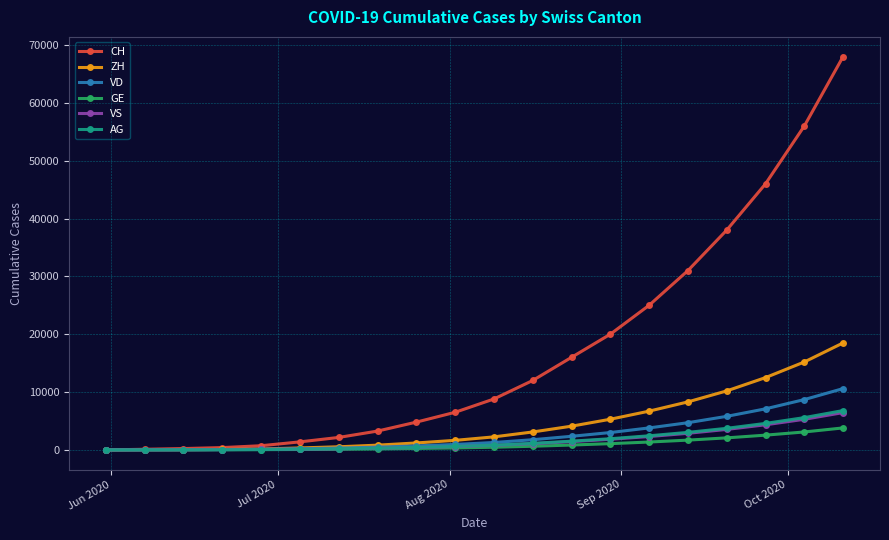

Which series has the widest spread of values?

CH